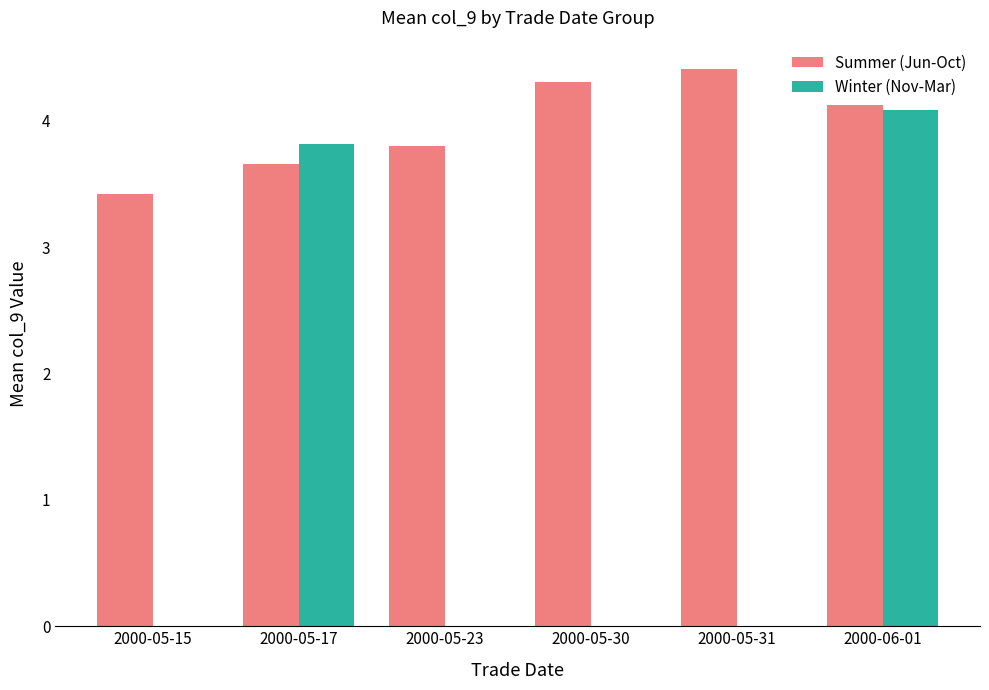

Read the Summer (Jun-Oct) value at 2000-05-17.

3.7